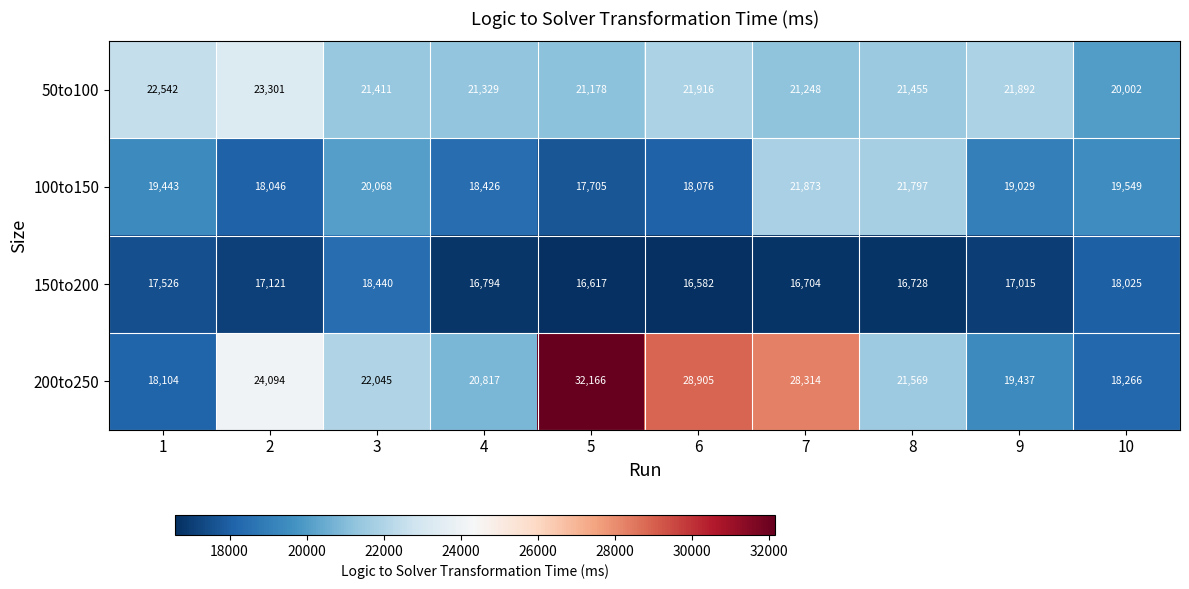

What is the smallest value displayed?

16582